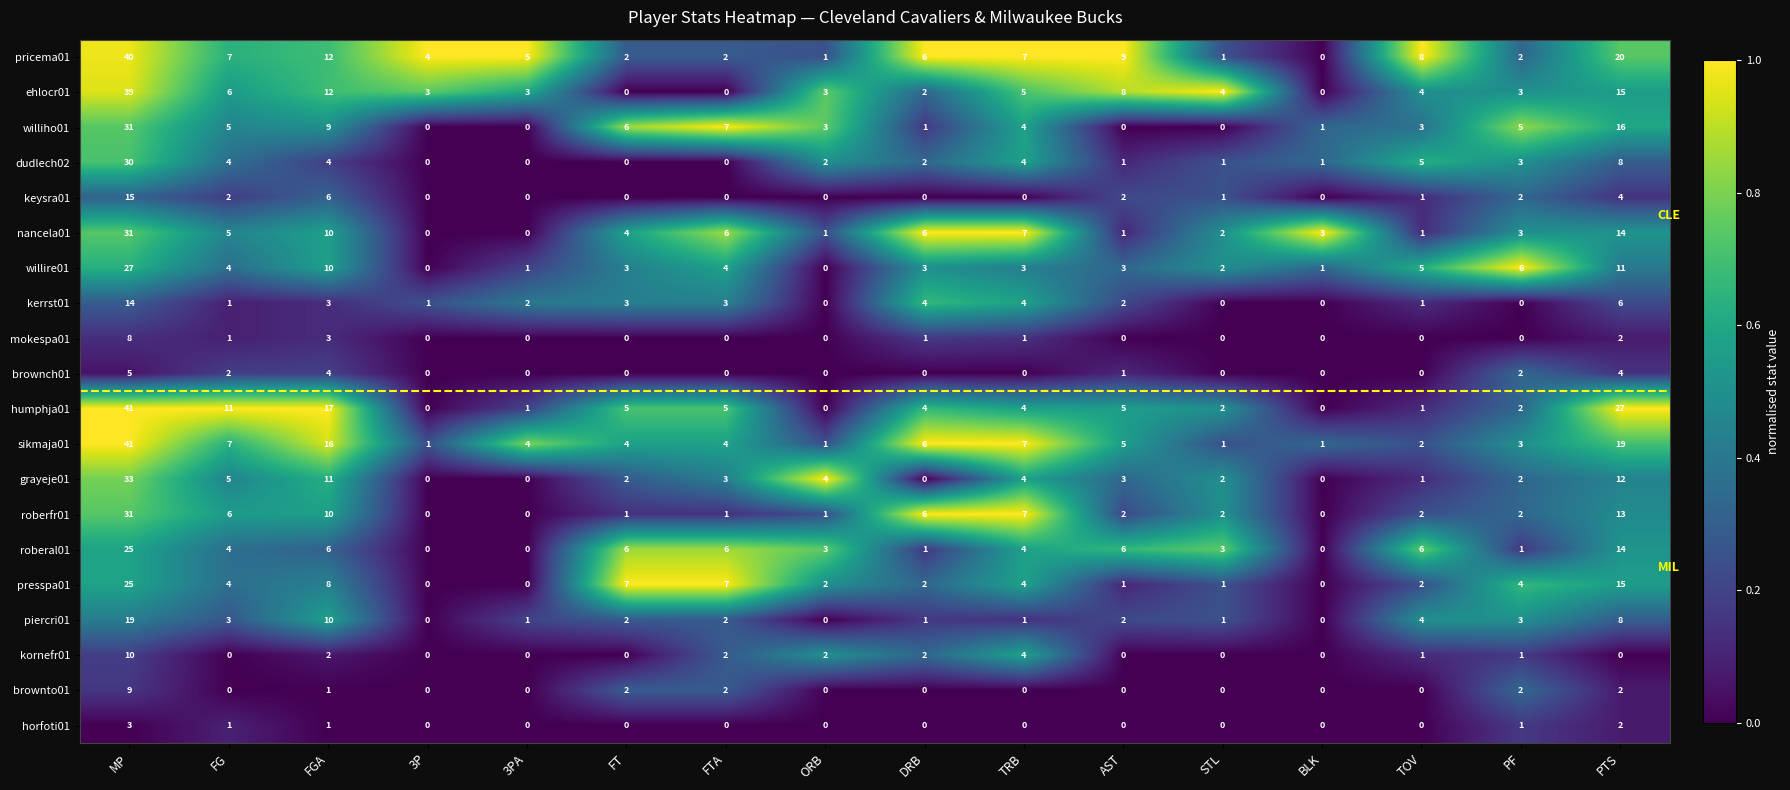

What is the maximum value for keysra01?

15